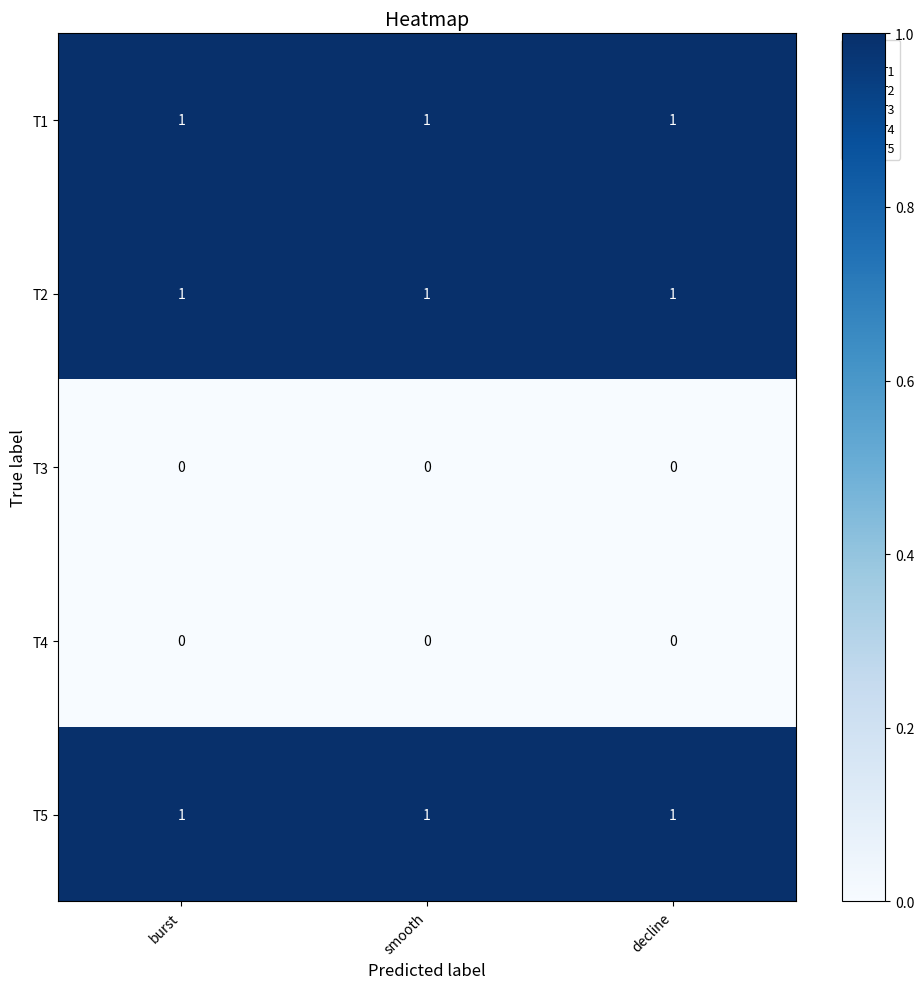

The T5 series shows 2 at smooth. True or false?

False